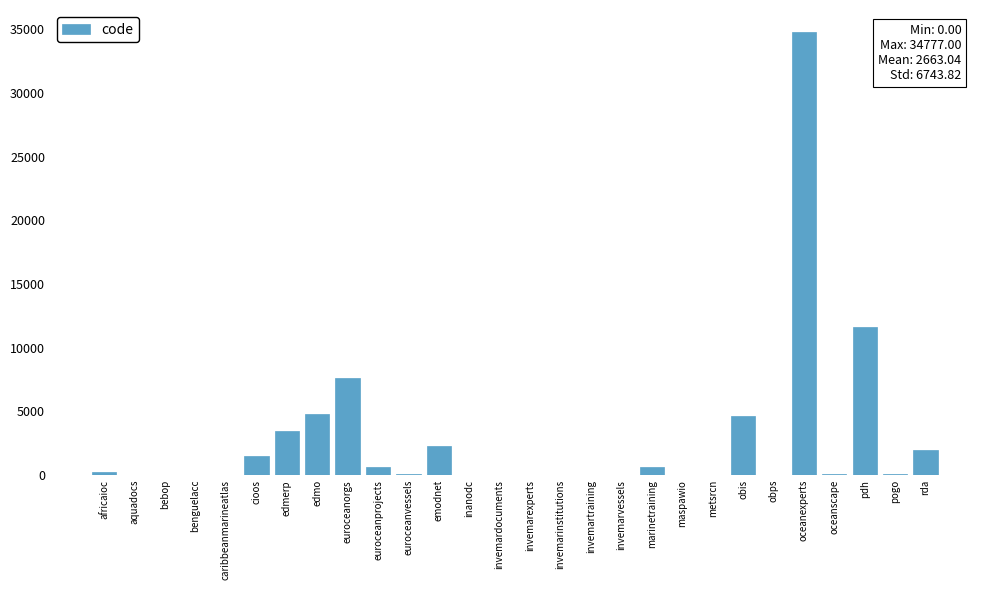

What is the maximum value shown in the chart?

34777